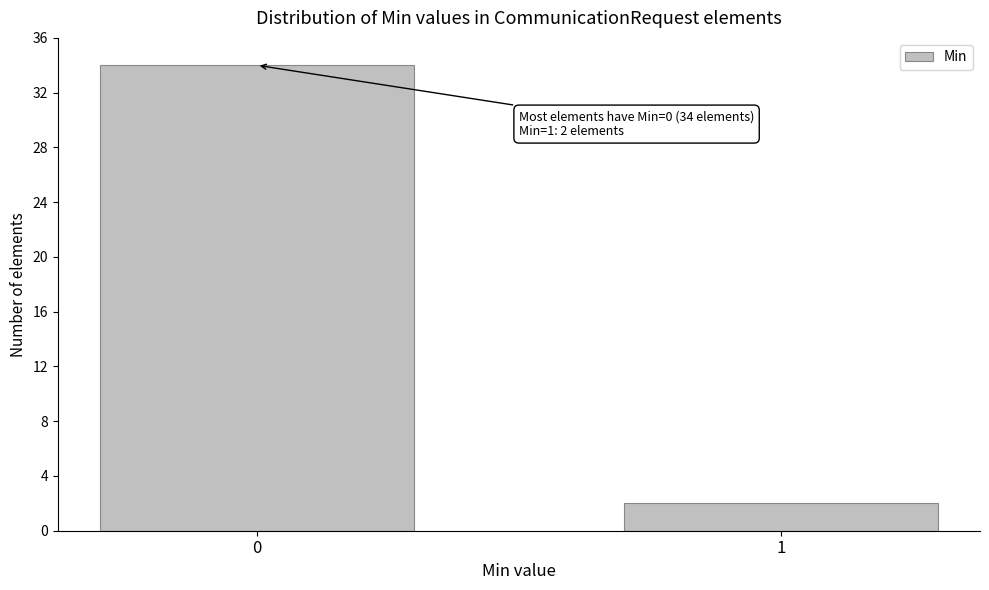

Reading left to right, transcribe all the data shown in this chart.

0=34	1=2